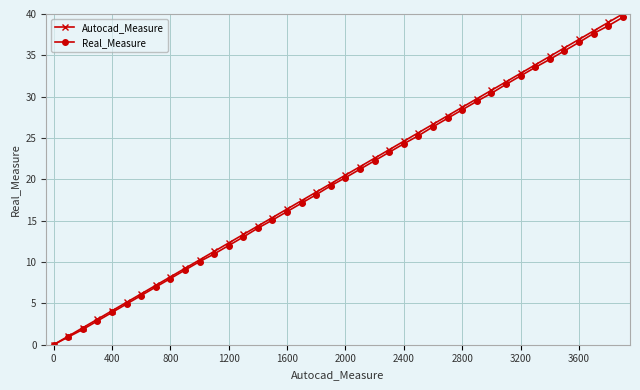

What is the value of the Real_Measure point at the 29th from the left?

28.4